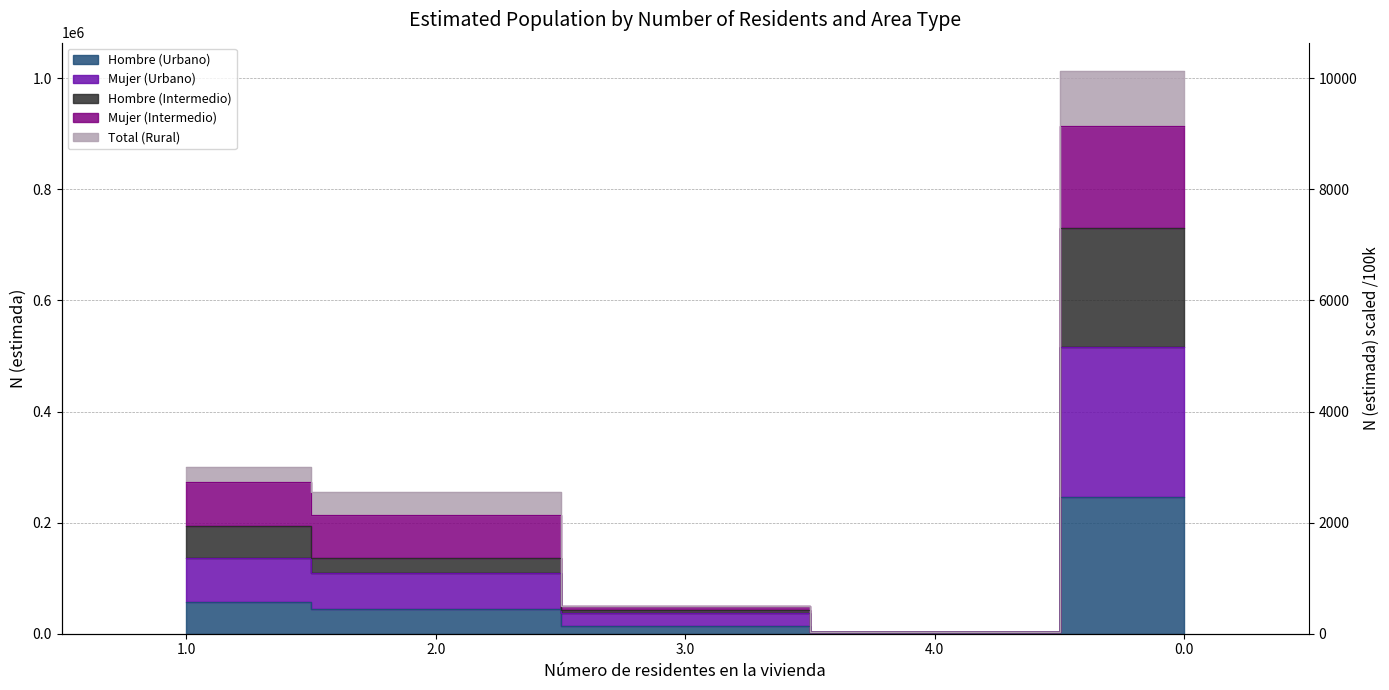

Where does the Hombre (Intermedio) series first go above 136622?

1.0